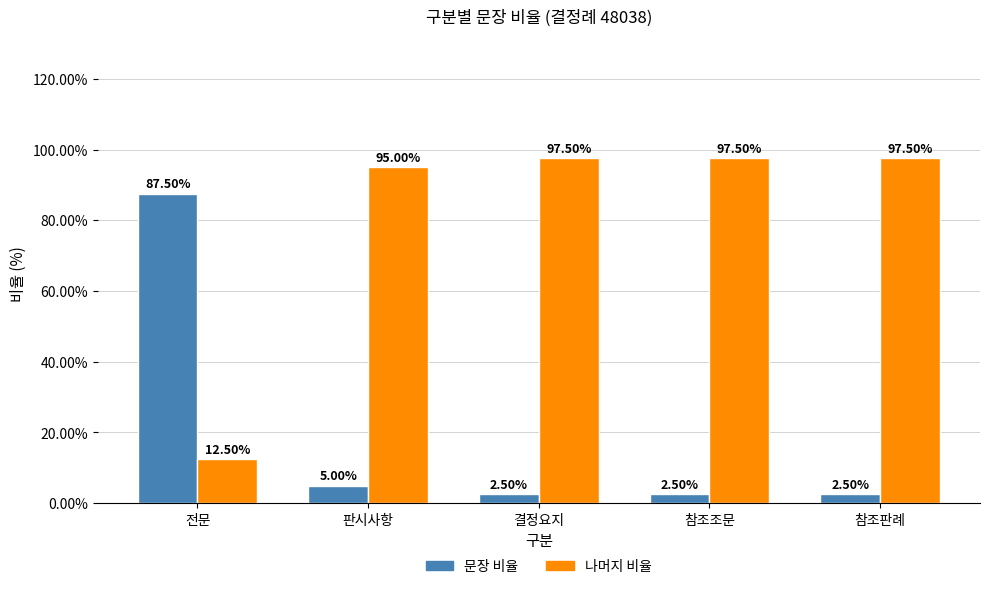

What value does the 문장 비율 series have at 참조판례?

2.5